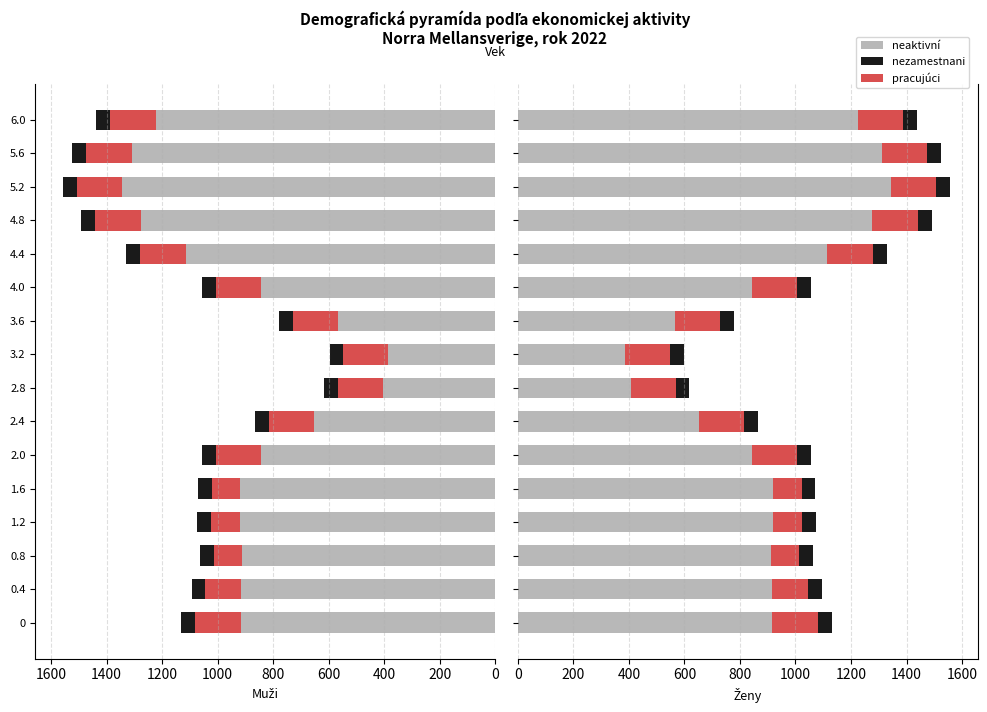

How many data points in pracujúci are above 163?

6